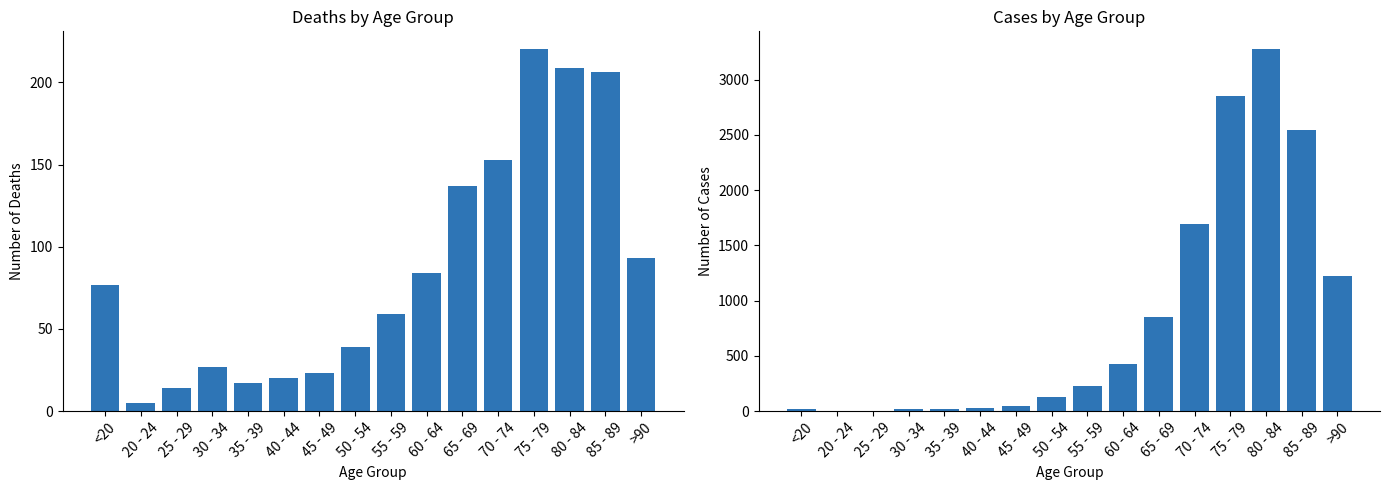

Reading right to left, extract all data points from this chart.

Deaths: >90=93	85 - 89=206	80 - 84=209	75 - 79=220	70 - 74=153	65 - 69=137	60 - 64=84	55 - 59=59	50 - 54=39	45 - 49=23	40 - 44=20	35 - 39=17	30 - 34=27	25 - 29=14	20 - 24=5	<20=77
Cases: >90=1224	85 - 89=2548	80 - 84=3273	75 - 79=2848	70 - 74=1690	65 - 69=850	60 - 64=426	55 - 59=227	50 - 54=126	45 - 49=47	40 - 44=24	35 - 39=18	30 - 34=17	25 - 29=3	20 - 24=4	<20=18